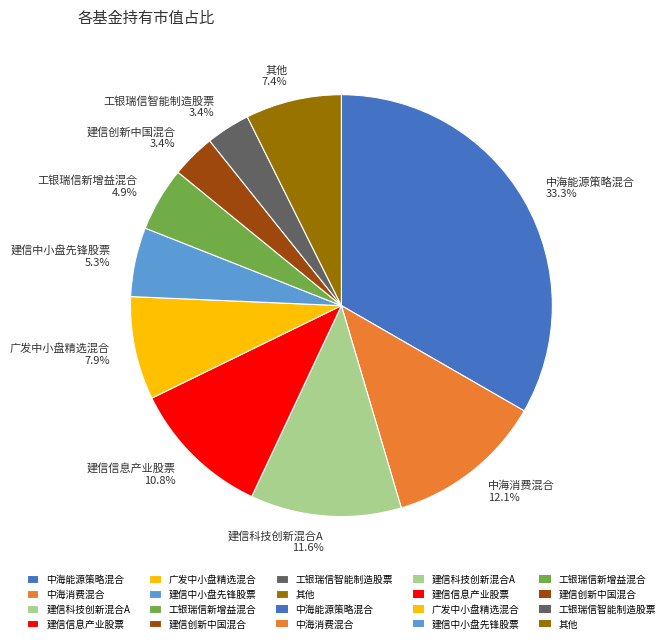

What percentage is the 中海能源策略混合 slice, to the nearest percent?

33%